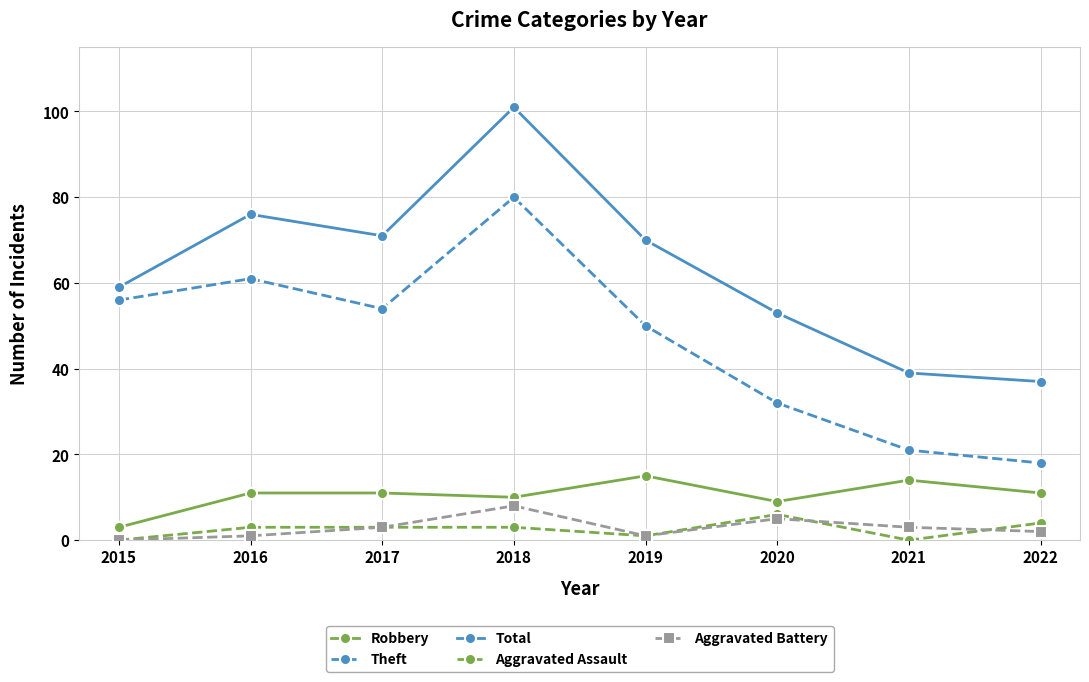

The Theft series shows 50 at 2019. True or false?

True